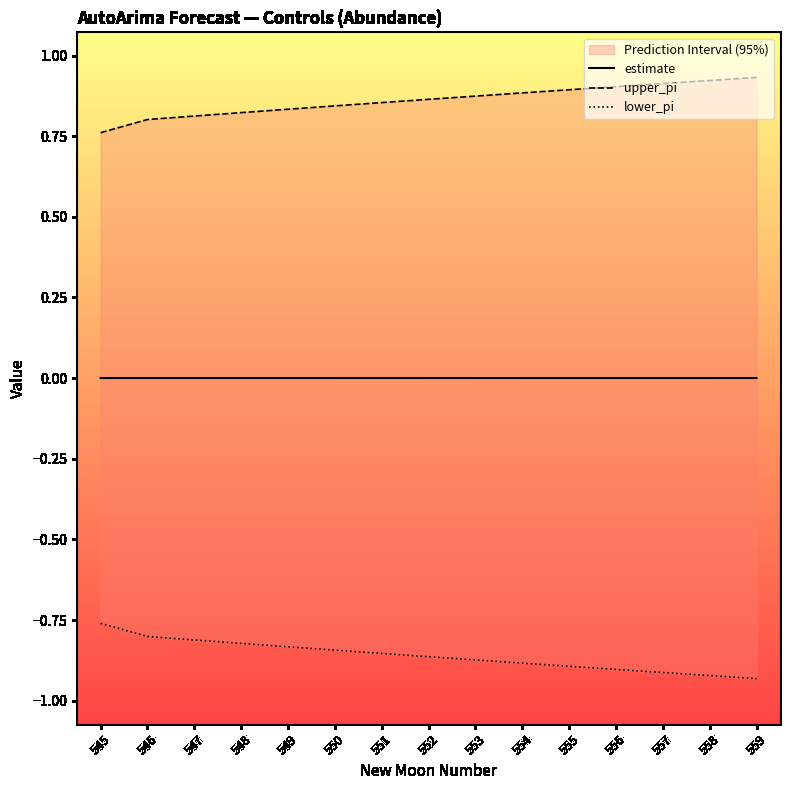

What value does the upper_pi series have at 546?

0.8